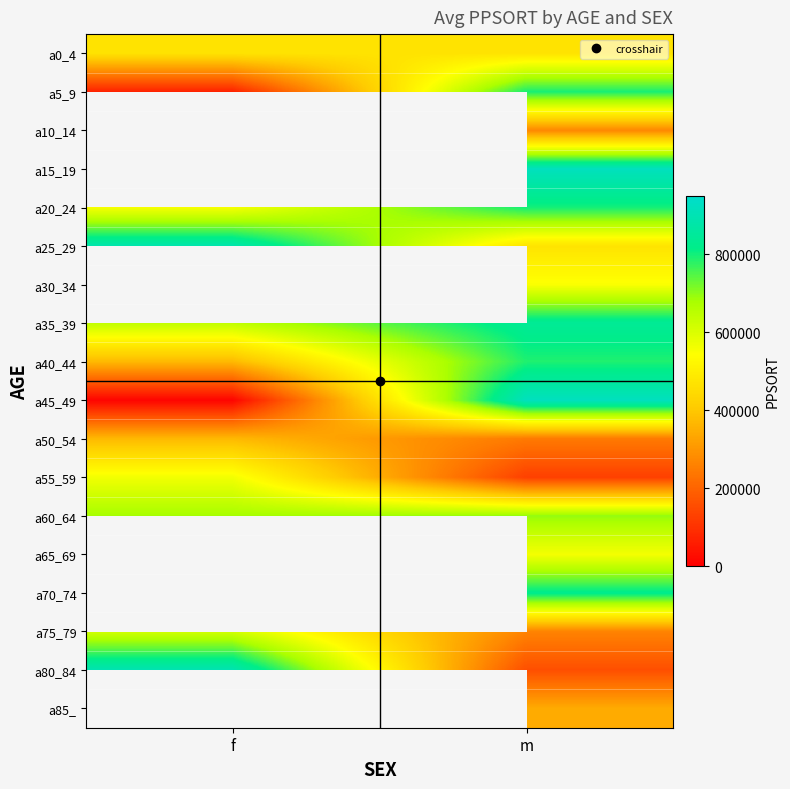

At m, list the series in order from smallest to largest.

a55_59, a80_84, a50_54, a75_79, a10_14, a85_, a0_4, a25_29, a30_34, a65_69, a60_64, a40_44, a5_9, a20_24, a70_74, a35_39, a45_49, a15_19